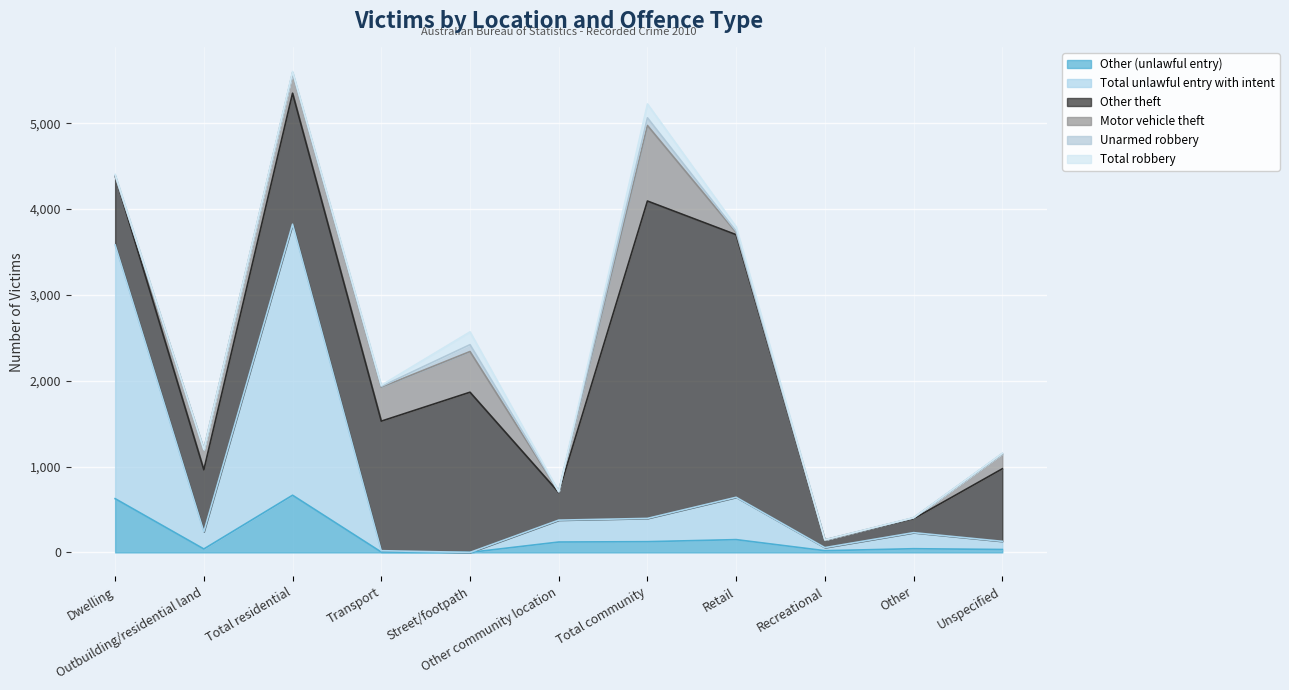

Which series has the largest range (max minus min)?

Other theft